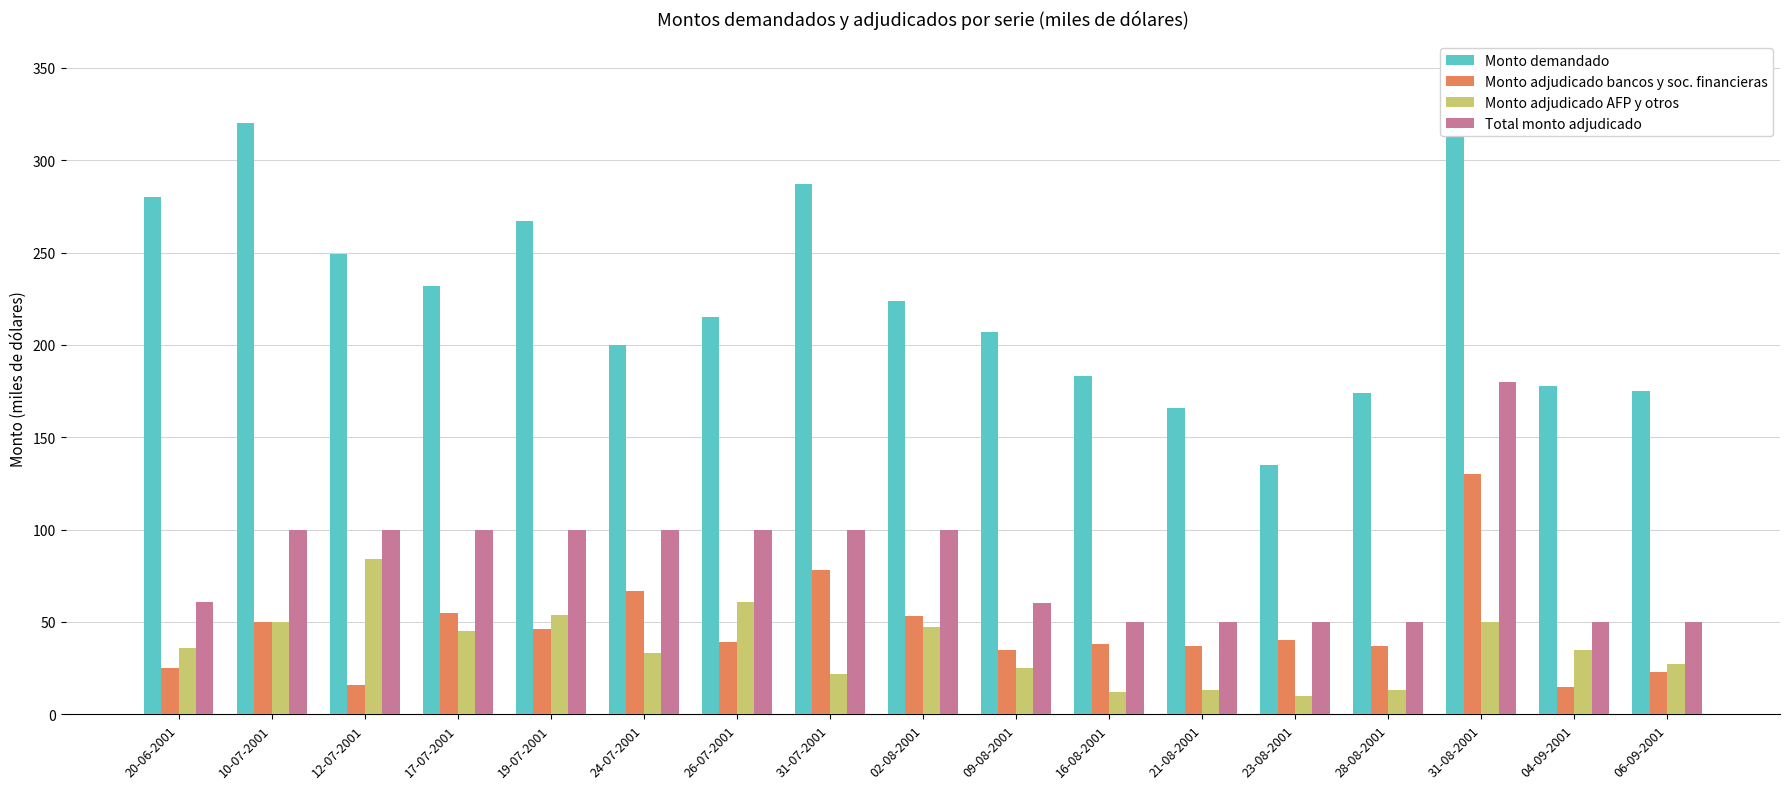

List the series in order of their peak value, lowest first.

Monto adjudicado AFP y otros, Monto adjudicado bancos y soc. financieras, Total monto adjudicado, Monto demandado